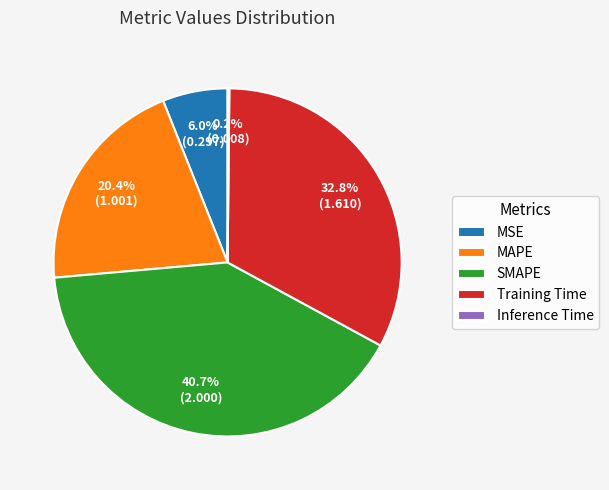

True or false: SMAPE accounts for 33% of the total.

False